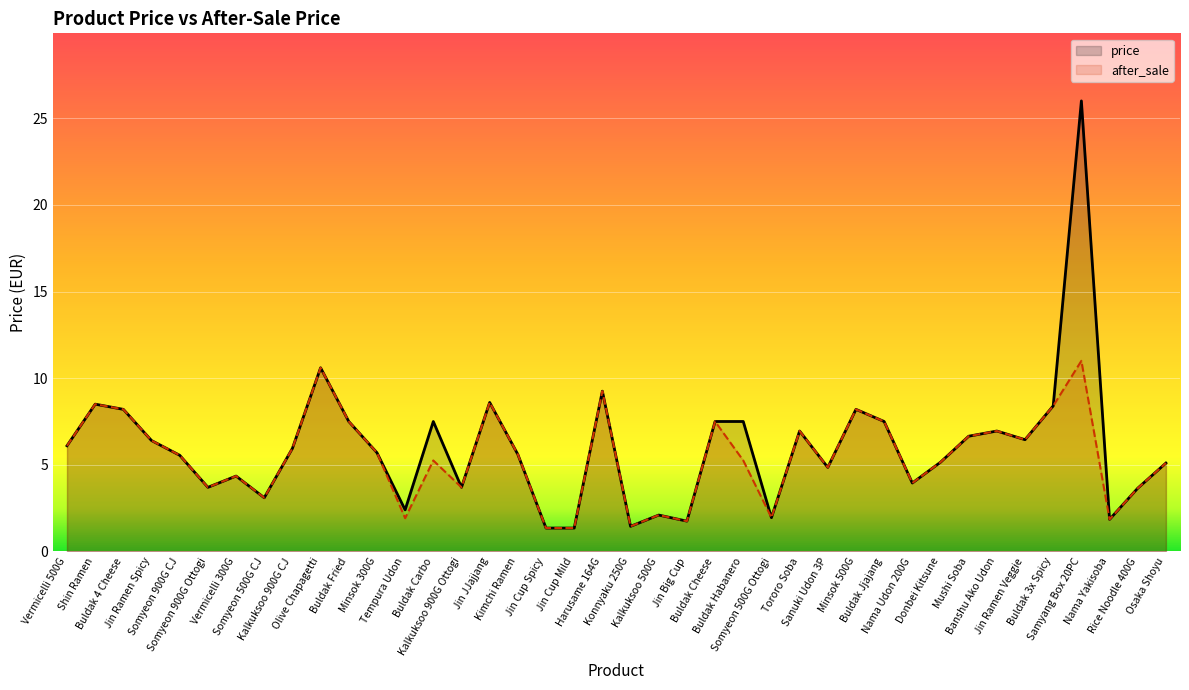

True or false: after_sale and price cross at least once.

False